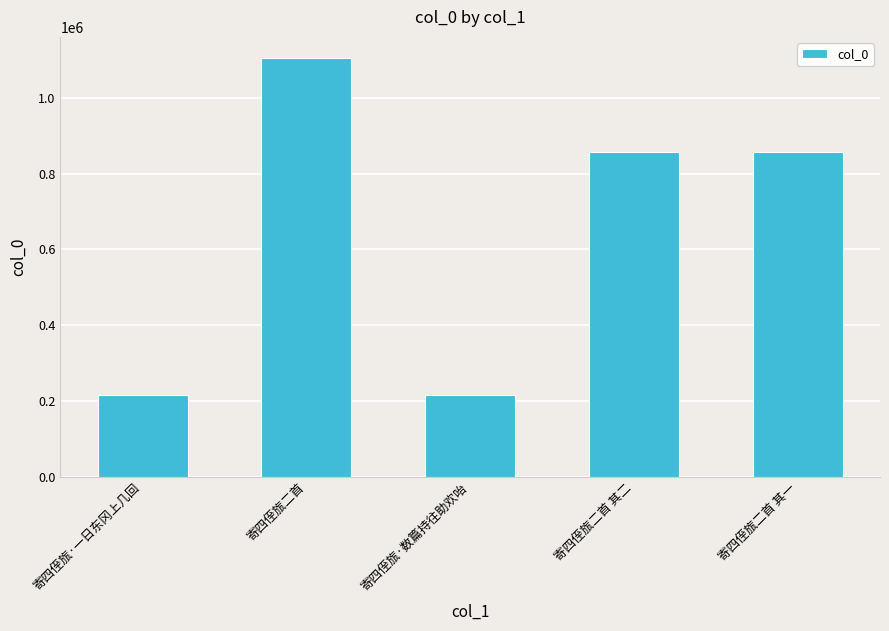

What is the difference between the maximum and second lowest values?

889650